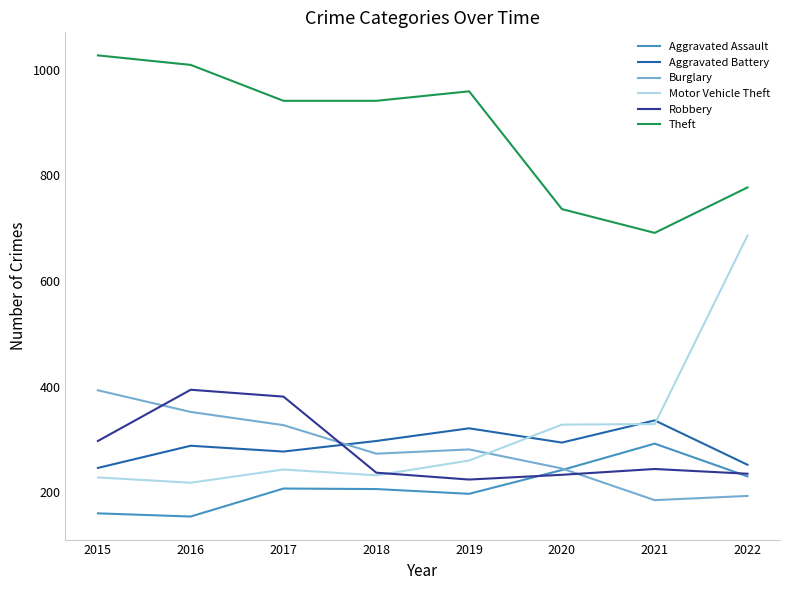

Which series has the largest total across all categories?

Theft